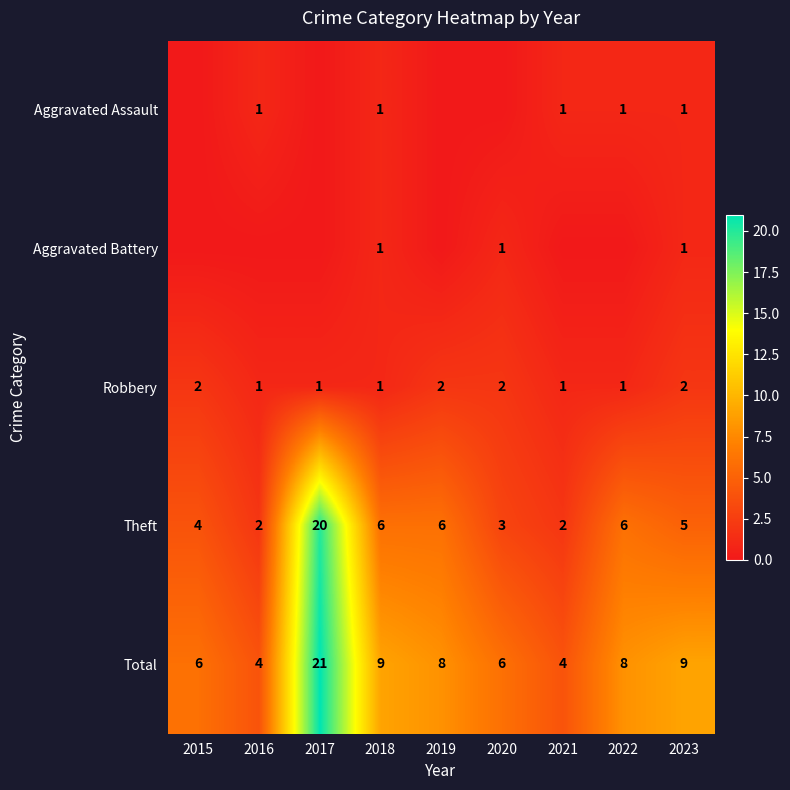

At which label does Theft first exceed 5?

2017